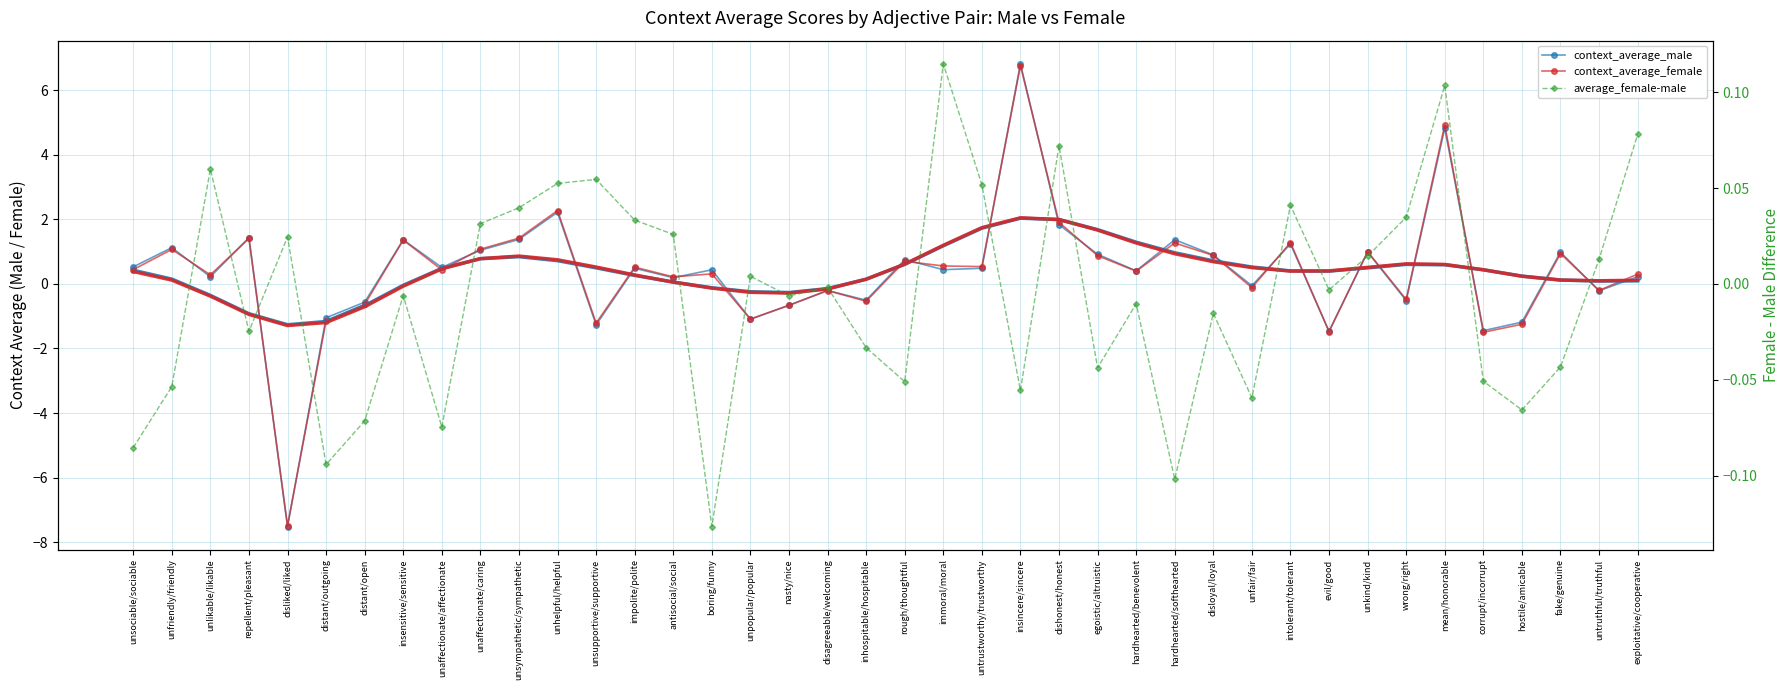

The value of average_female-male at unlikable/likable is 0.1. True or false?

False